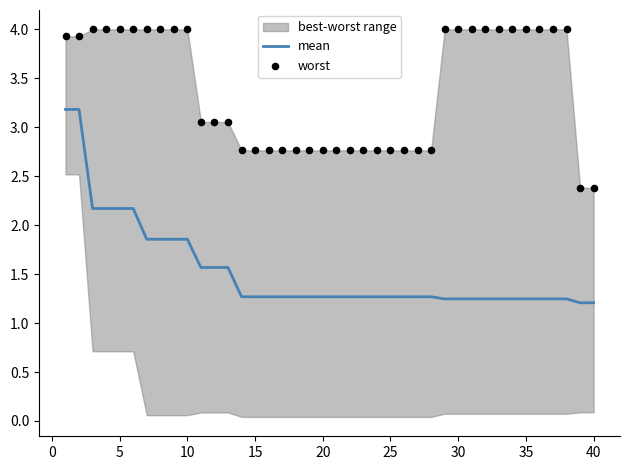

At how many categories does at least one series exceed 3?

23